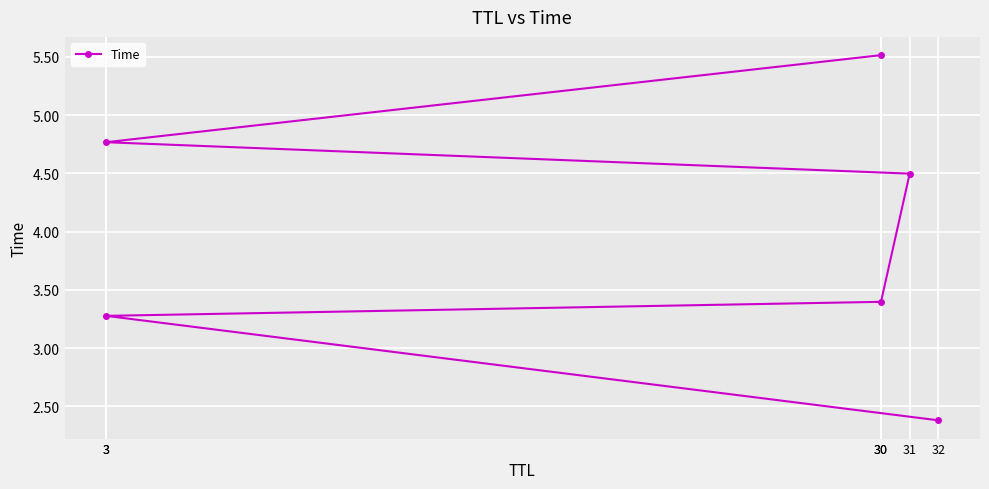

True or false: the data shows 4.8 at 3.

True